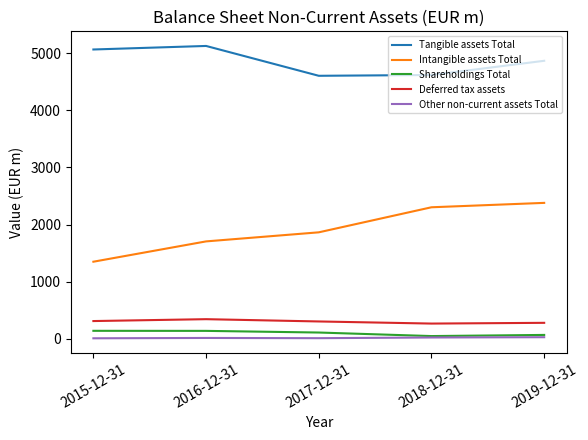

At which category is the sum across all series the highest?

2019-12-31